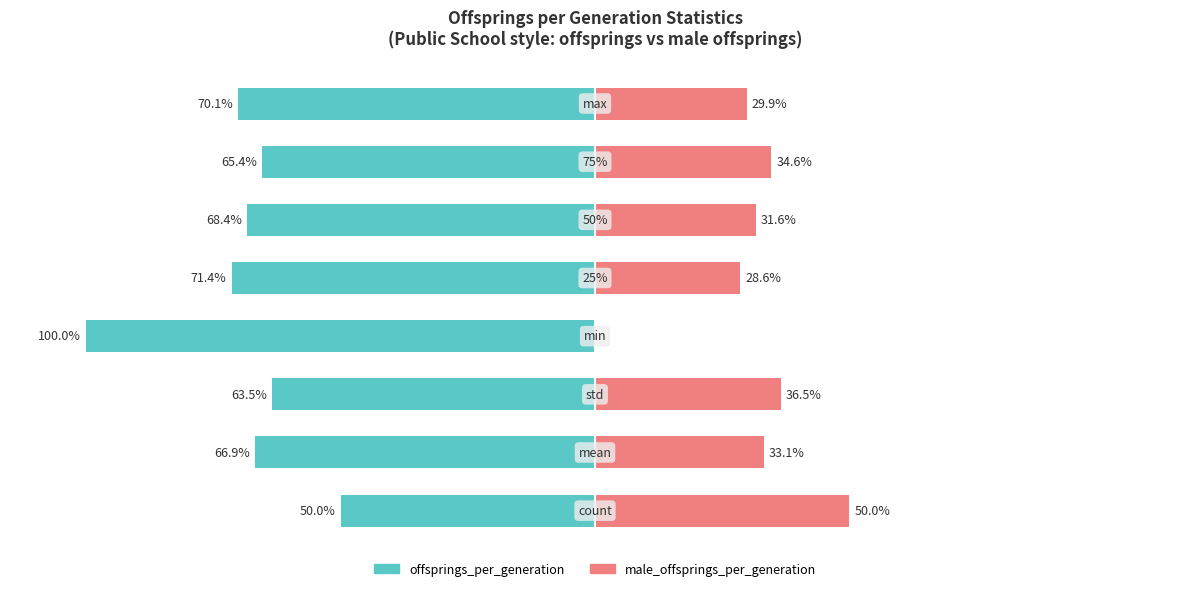

Which series changed the most between 0 and 2?

offsprings_per_generation